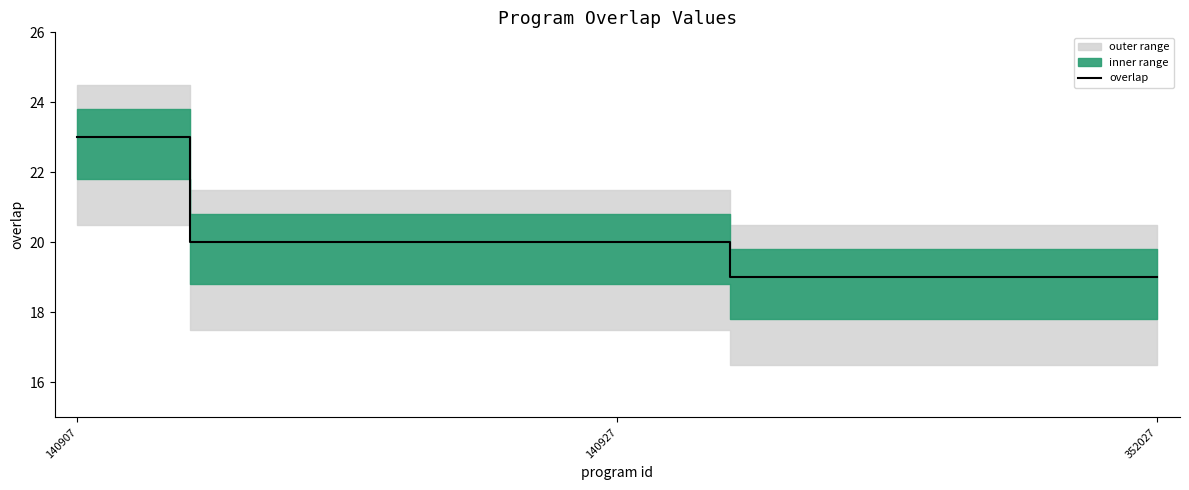

What is the difference between the second highest and second lowest values?

4